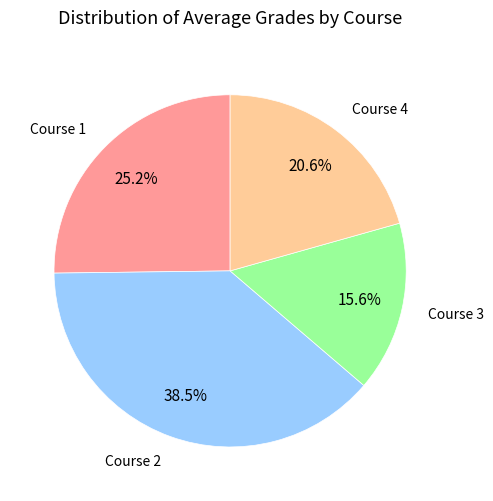

Which category has the smallest portion of the pie?

Course 3